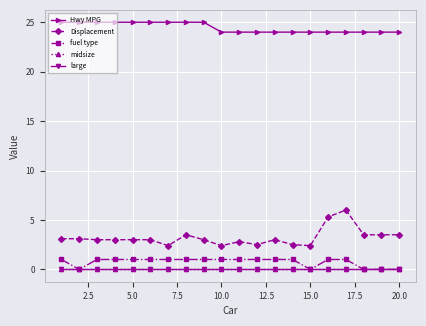

Does the chart have visible grid lines?

Yes